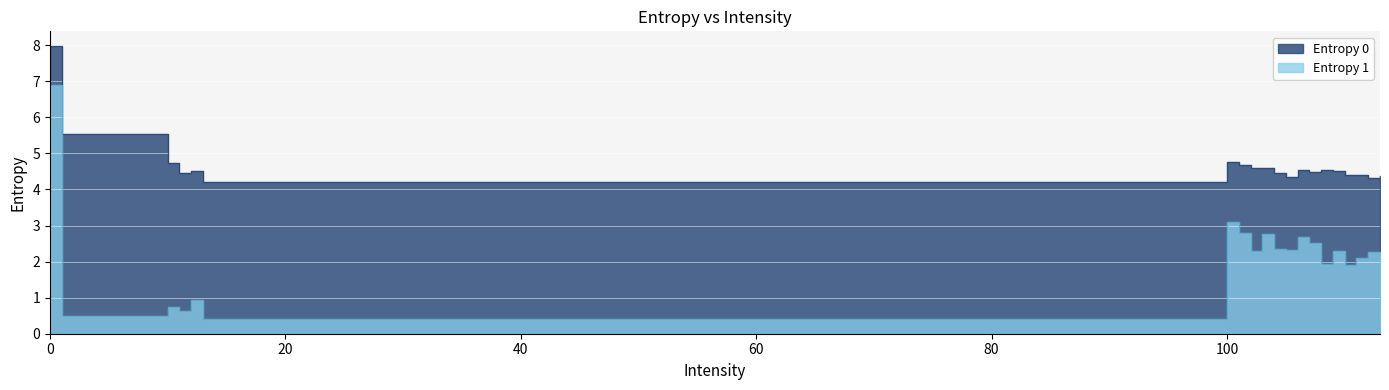

Rank the series at 12 from highest to lowest value.

Entropy 0, Entropy 1